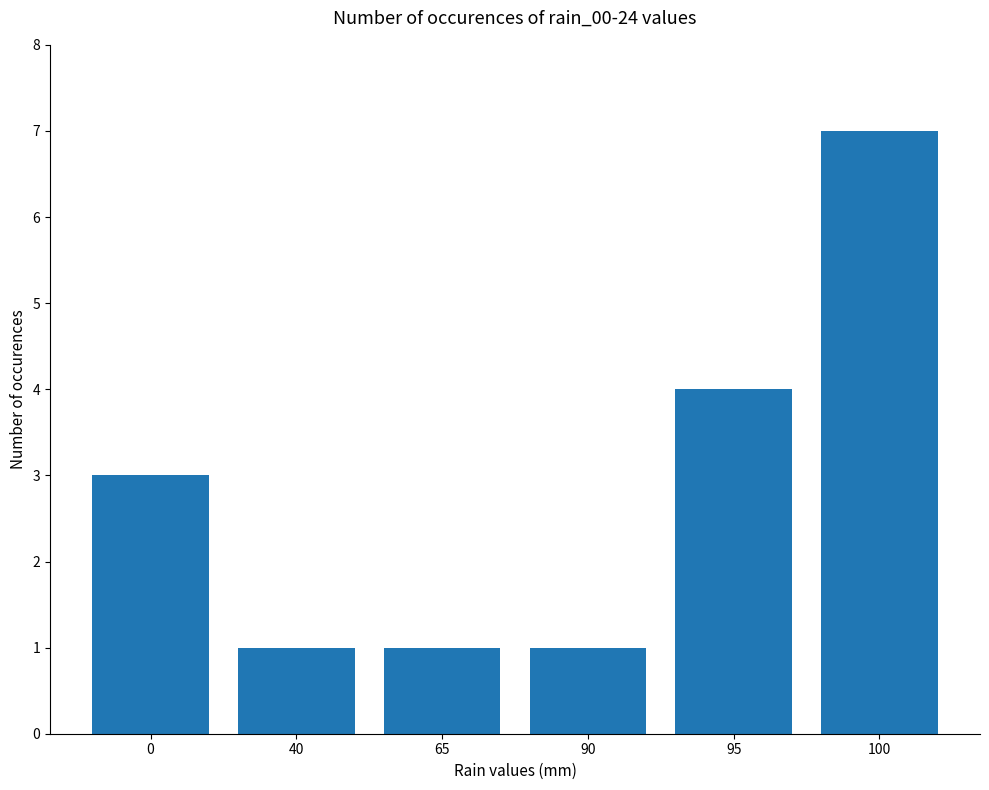

What is the approximate value at 100?

7